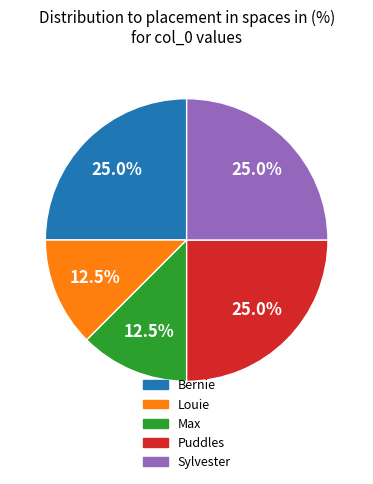

Is the sum of Max and Bernie greater than half?

No